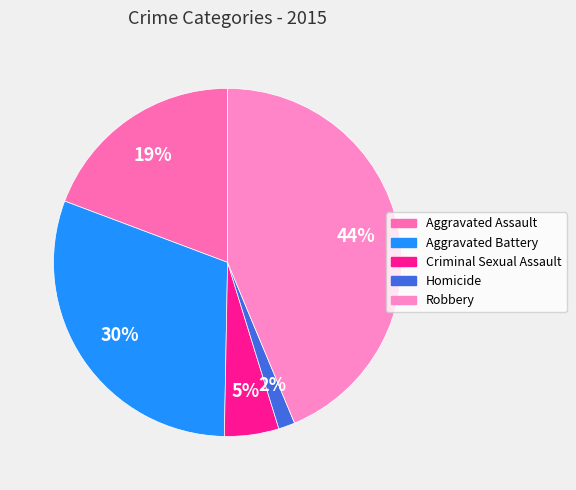

The Aggravated Battery slice represents 22% of the pie. True or false?

False